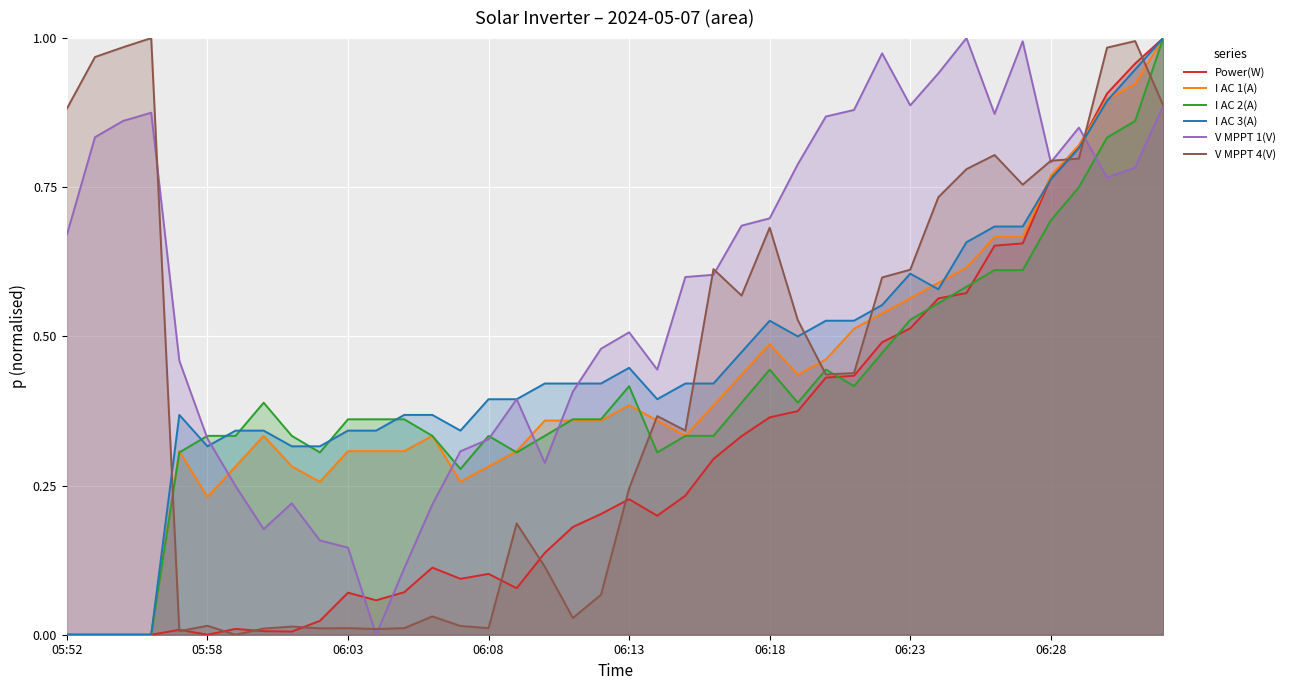

Which series has the widest spread of values?

Power(W)